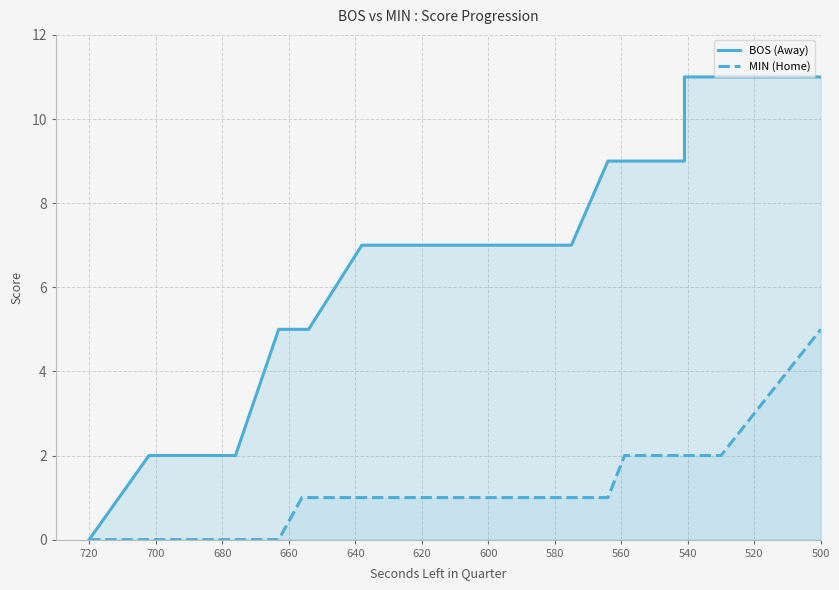

True or false: BOS (Away) and MIN (Home) cross at least once.

False